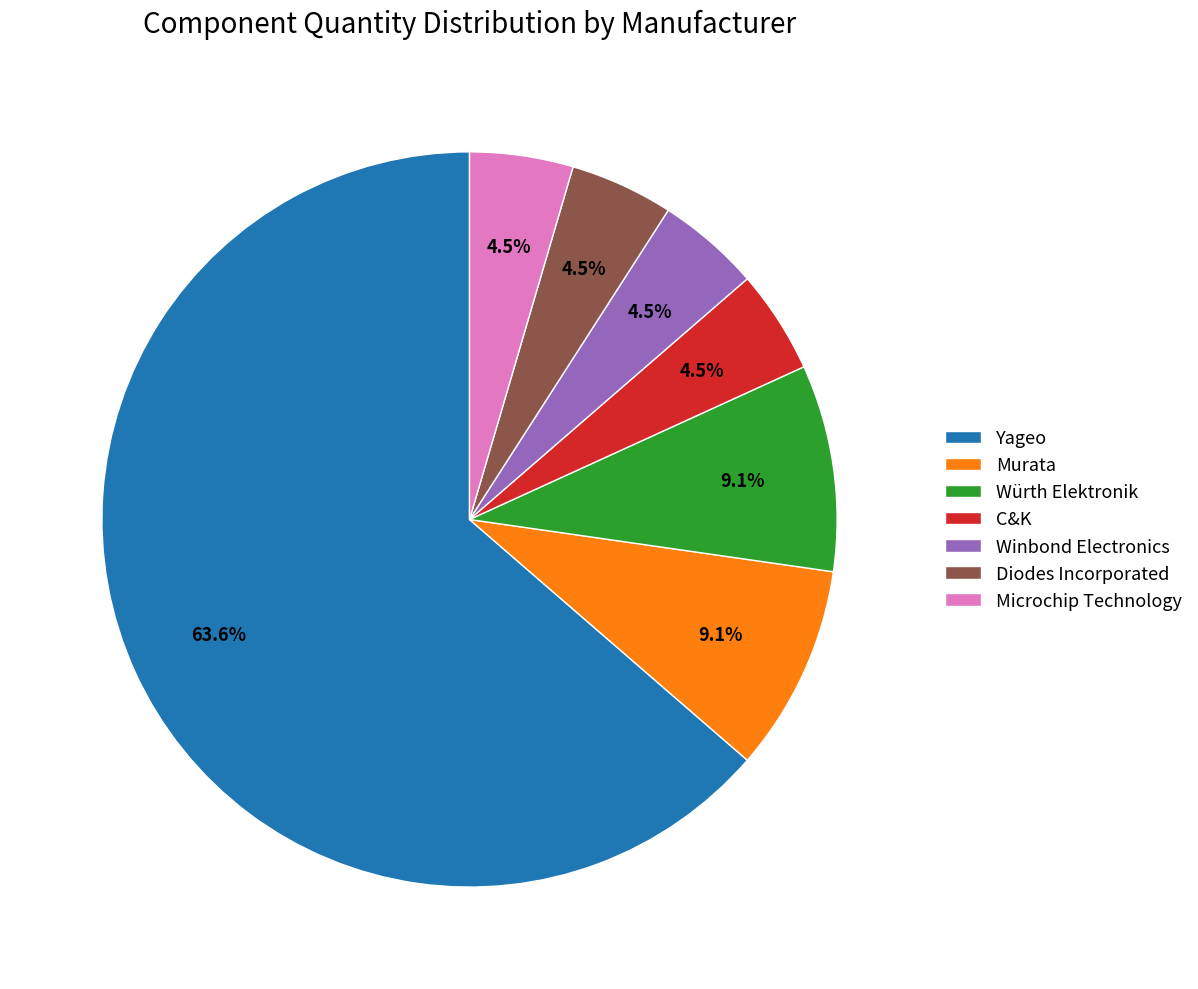

What is the total percentage of Murata and Diodes Incorporated?

13.6%